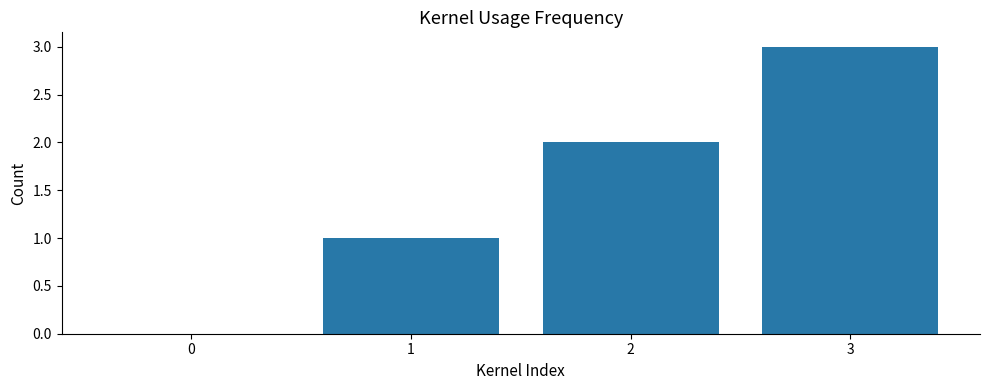

Are the bars grouped side by side (vs. stacked)?

No